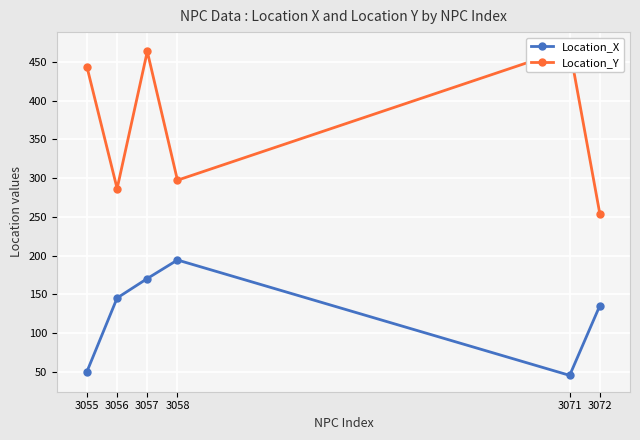

Rank the series by their maximum value, from lowest to highest.

Location_X, Location_Y